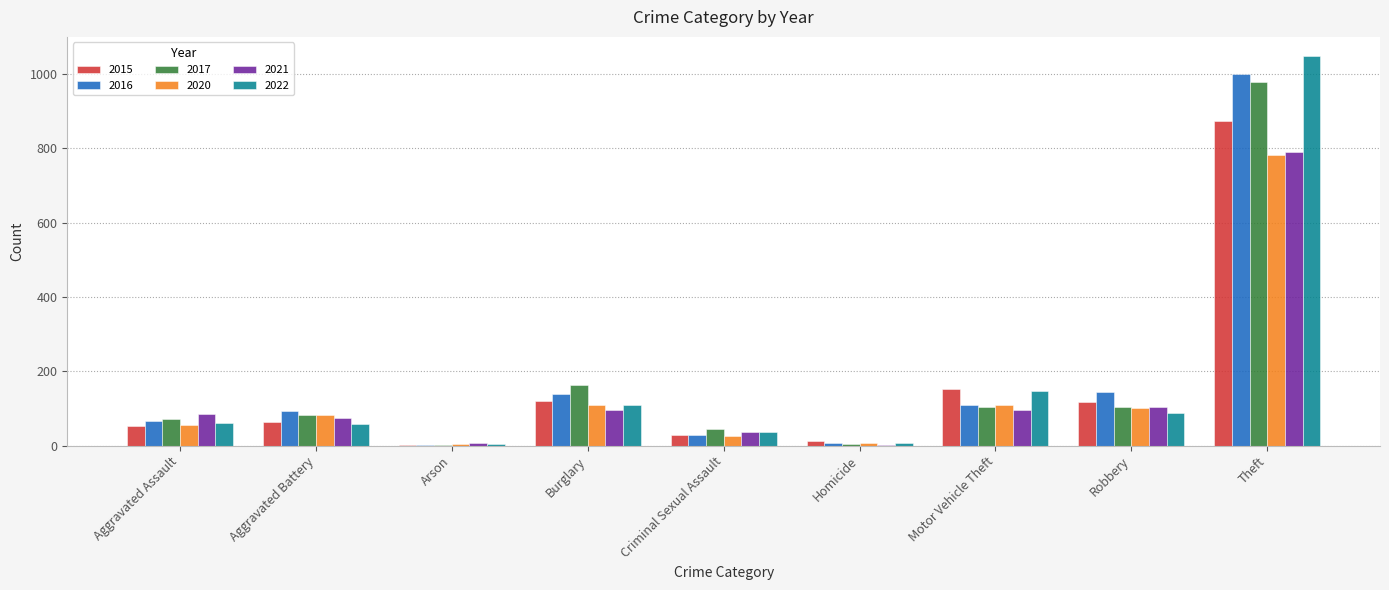

How many groups of bars are there?

9